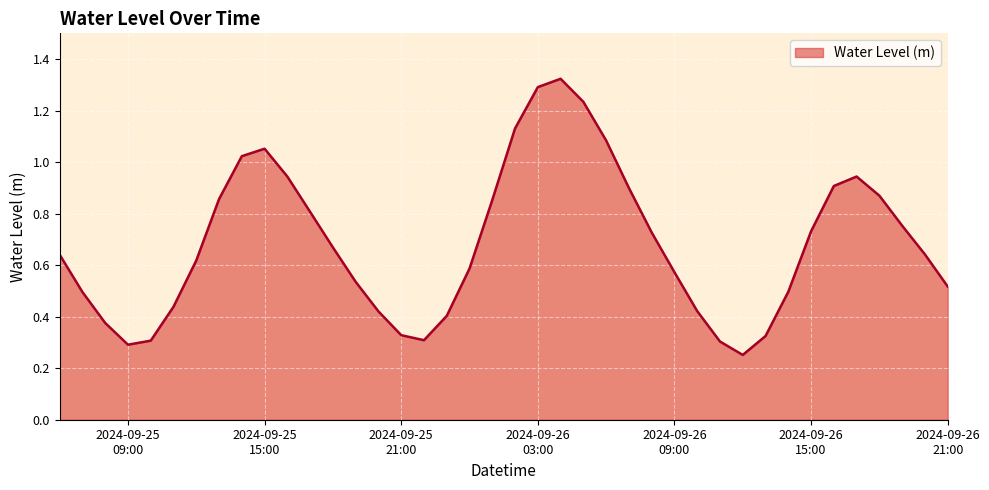

Is this an area chart (filled region under the line)?

Yes